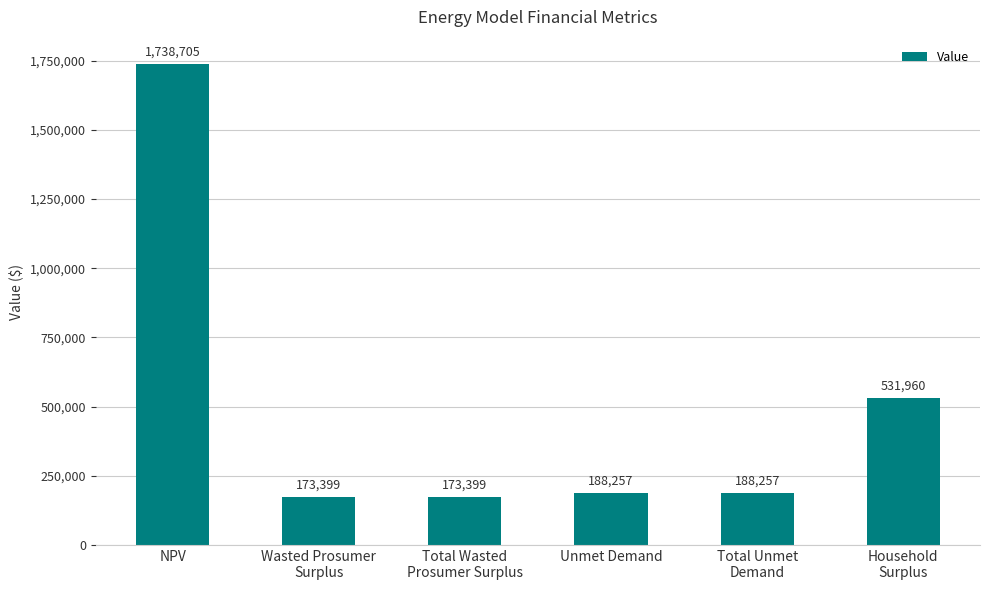

What is the difference between the values at Total Wasted
Prosumer Surplus and Unmet Demand?

14858.1